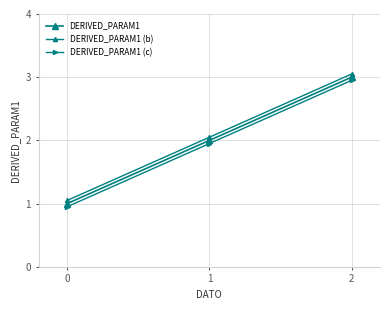

What is the maximum value shown in the chart?

3.0